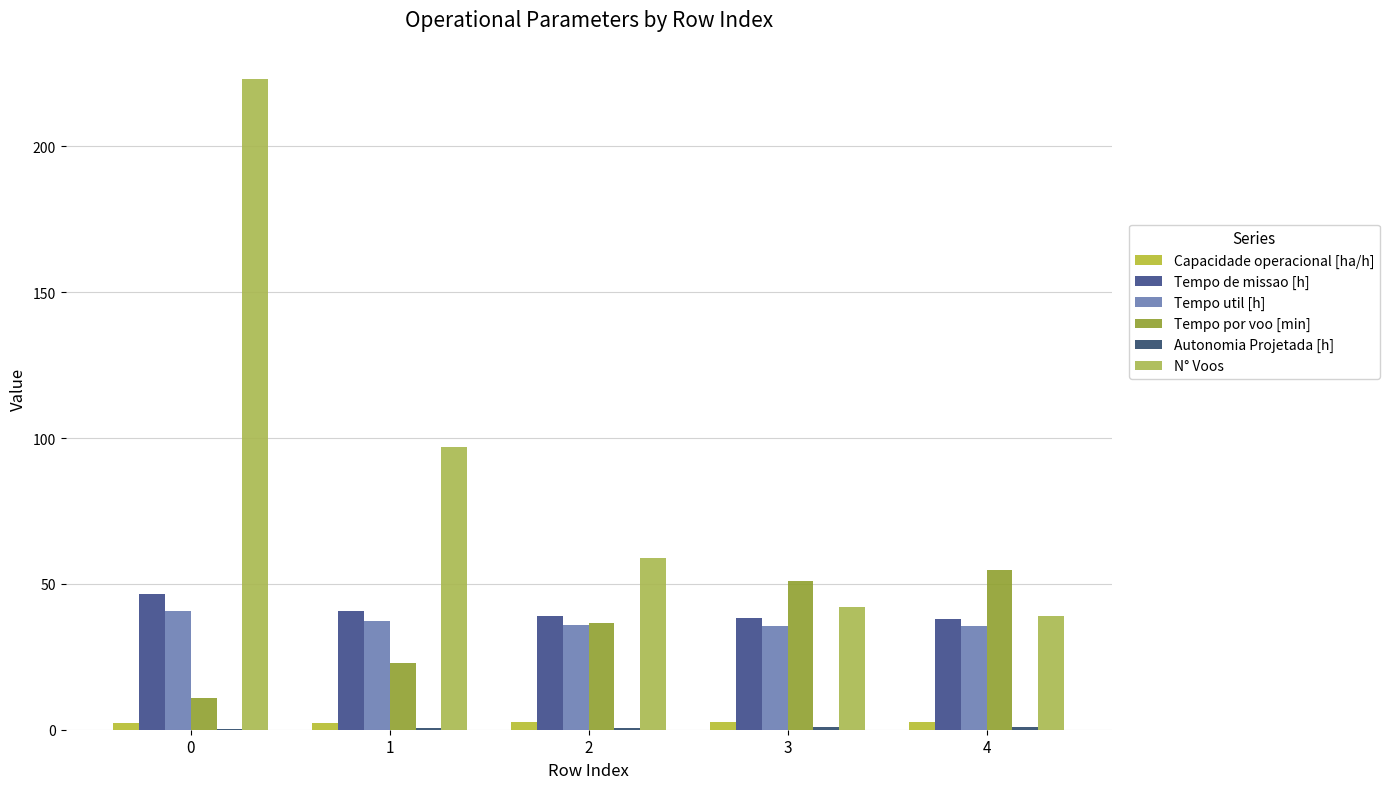

The Tempo por voo [min] series shows 54.7 at 4. True or false?

True